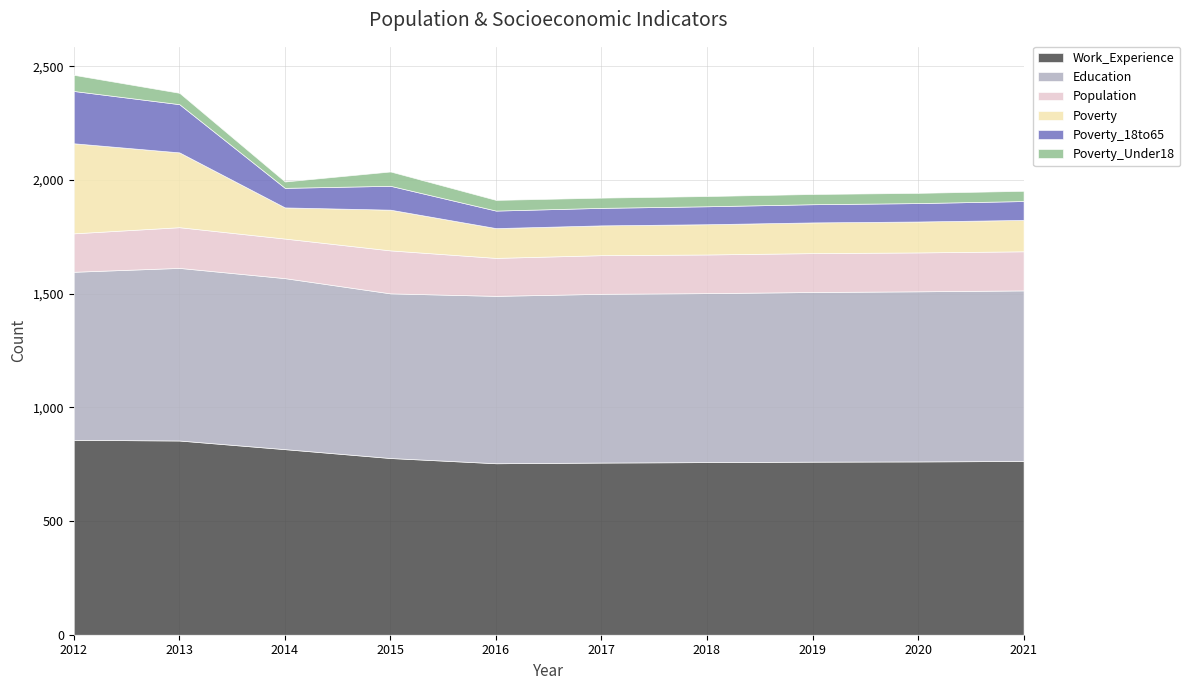

At 2021, list the series in order from largest to smallest.

Work_Experience, Education, Population, Poverty, Poverty_18to65, Poverty_Under18